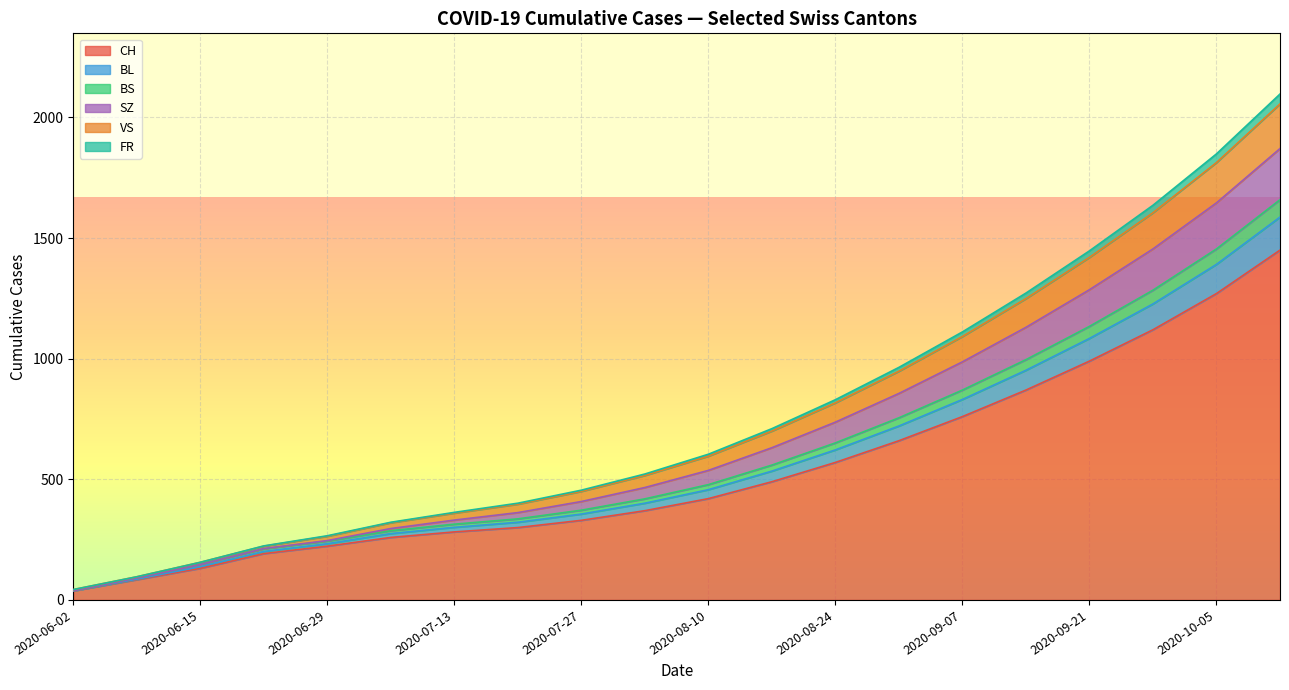

What is the maximum value for CH?

1450